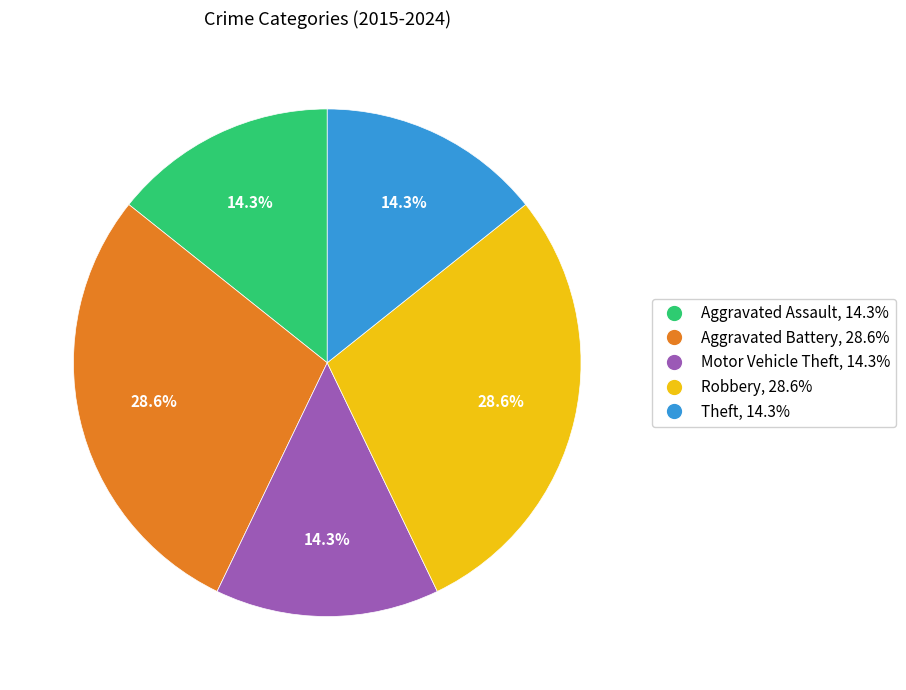

To the nearest percent, what is the combined percentage of Theft and Aggravated Battery?

43%